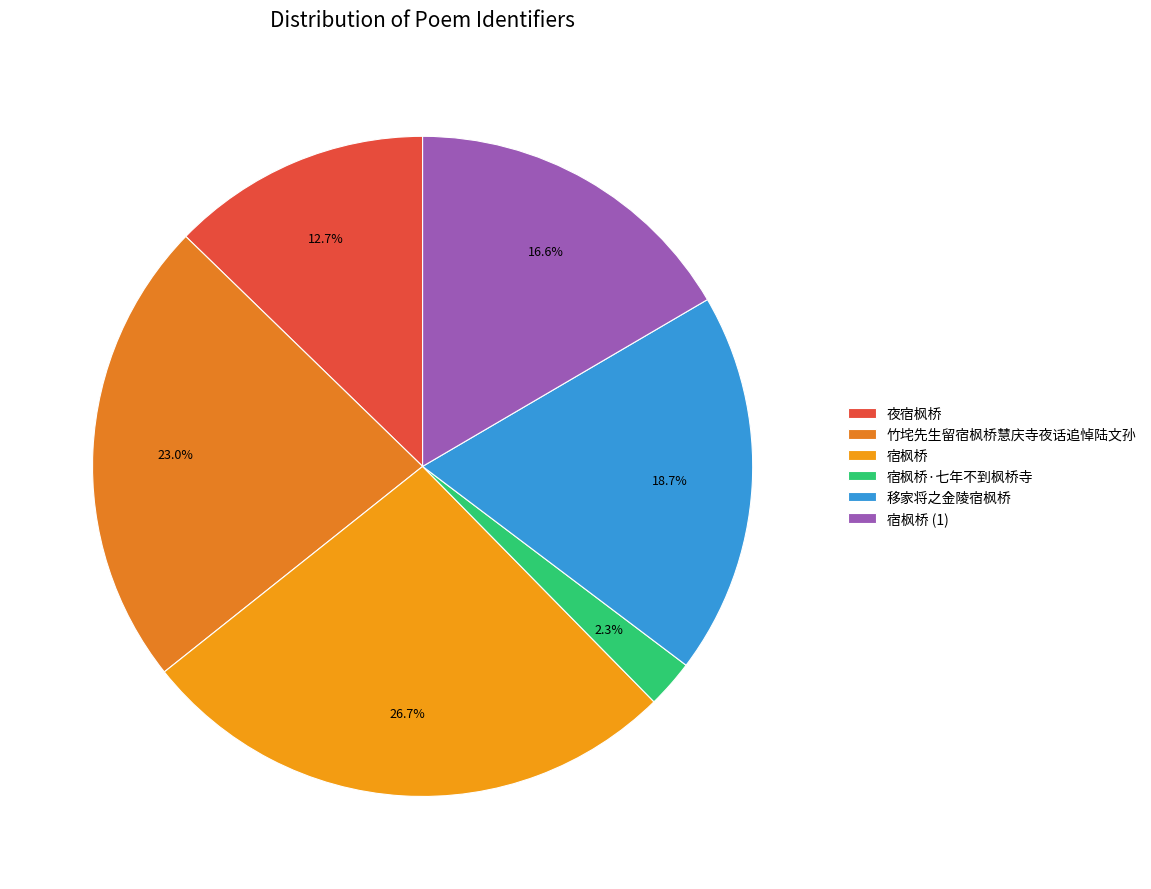

True or false: 竹垞先生留宿枫桥慧庆寺夜话追悼陆文孙 accounts for 23% of the total.

True